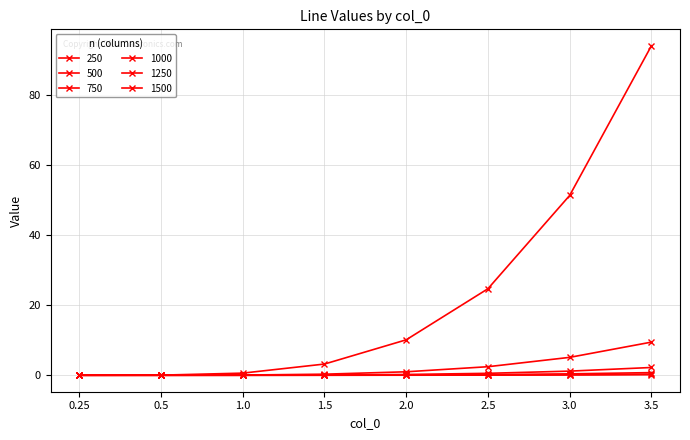

What is the label of the 1st point from the right?

3.5